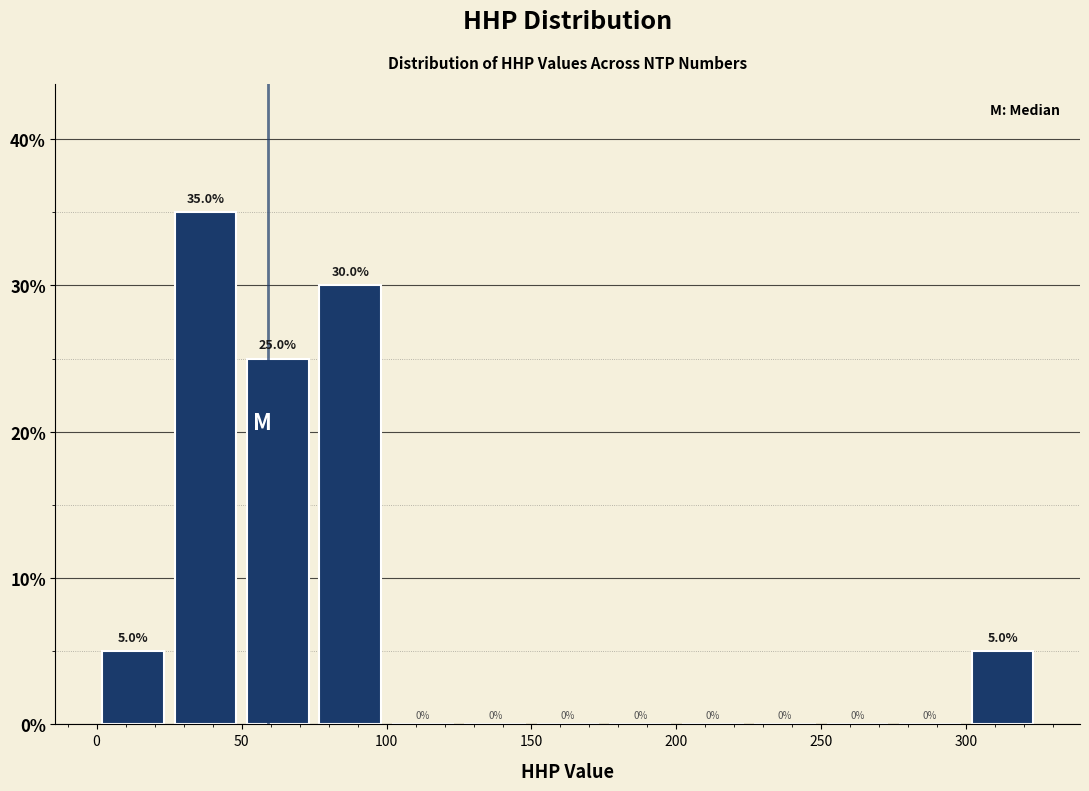

Reading left to right, list every bar in this chart as the range it spans on the x-axis followed by its height.

0 to 25: 5.0
25 to 50: 35.0
50 to 75: 25.0
75 to 100: 30.0
100 to 125: 0.0
125 to 150: 0.0
150 to 175: 0.0
175 to 200: 0.0
200 to 225: 0.0
225 to 250: 0.0
250 to 275: 0.0
275 to 300: 0.0
300 to 325: 5.0